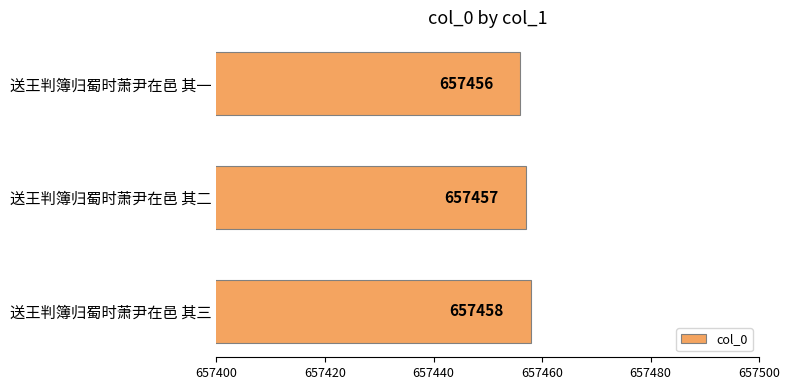

Approximately how many times larger is the value at 送王判簿归蜀时萧尹在邑 其二 compared to 送王判簿归蜀时萧尹在邑 其三?

1.0